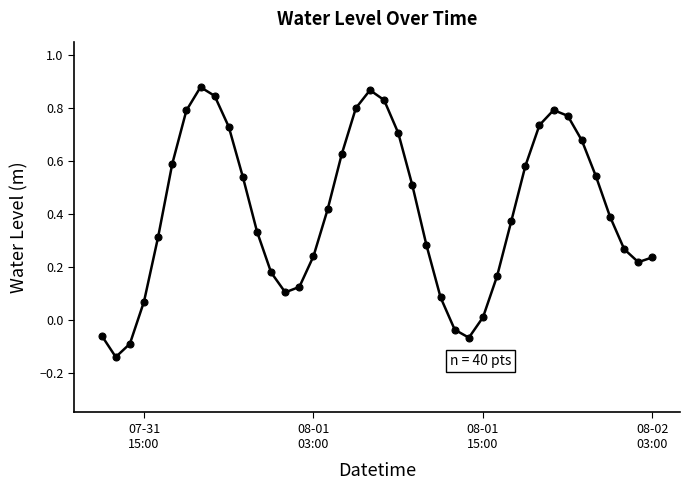

How many interior local peaks (higher than both neighbors) does the data have?

3